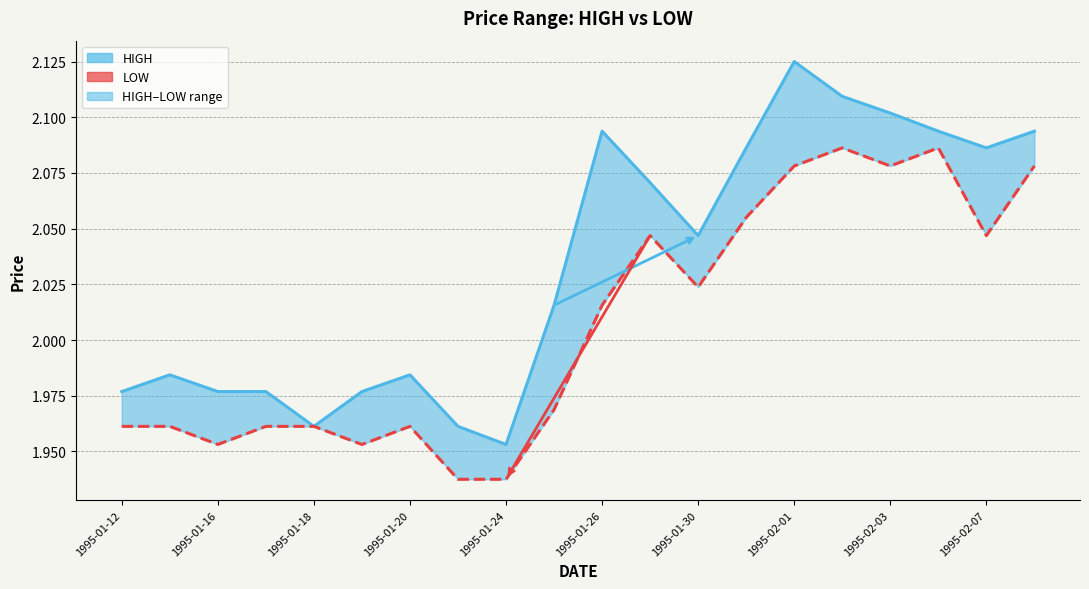

In HIGH, how many points are lower than both neighbors (excluding endpoints)?

4